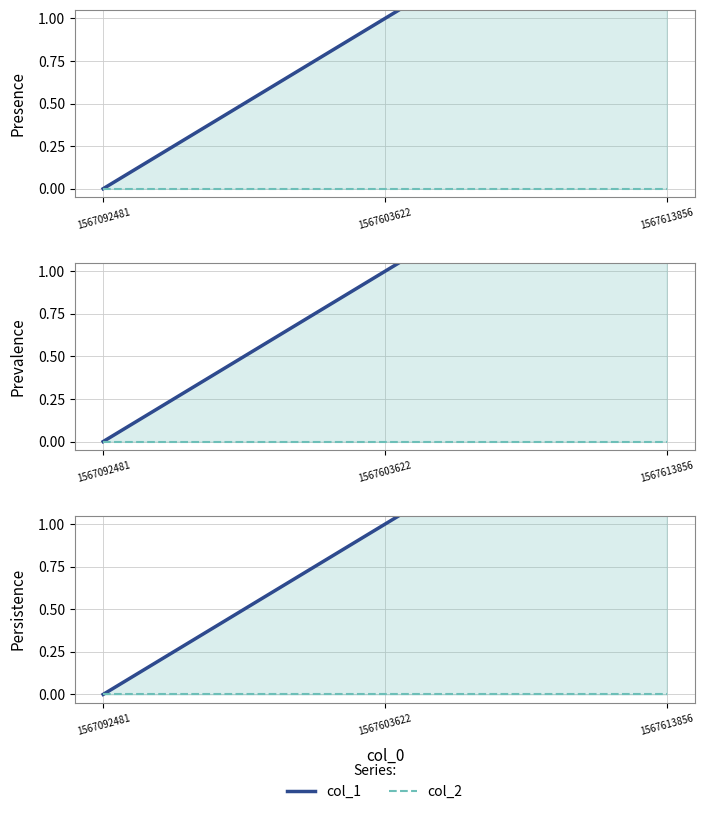

Which category has the lowest value in the col_2_line series?

1567092481